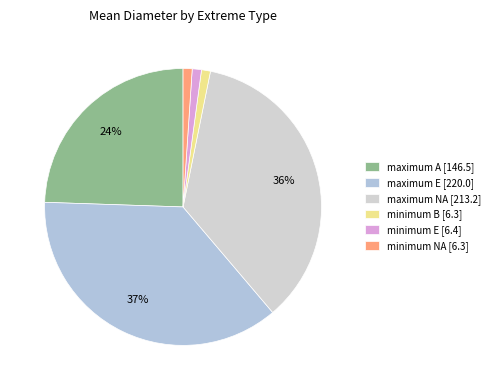

To the nearest percent, what is the combined percentage of maximum E and maximum NA?

72%